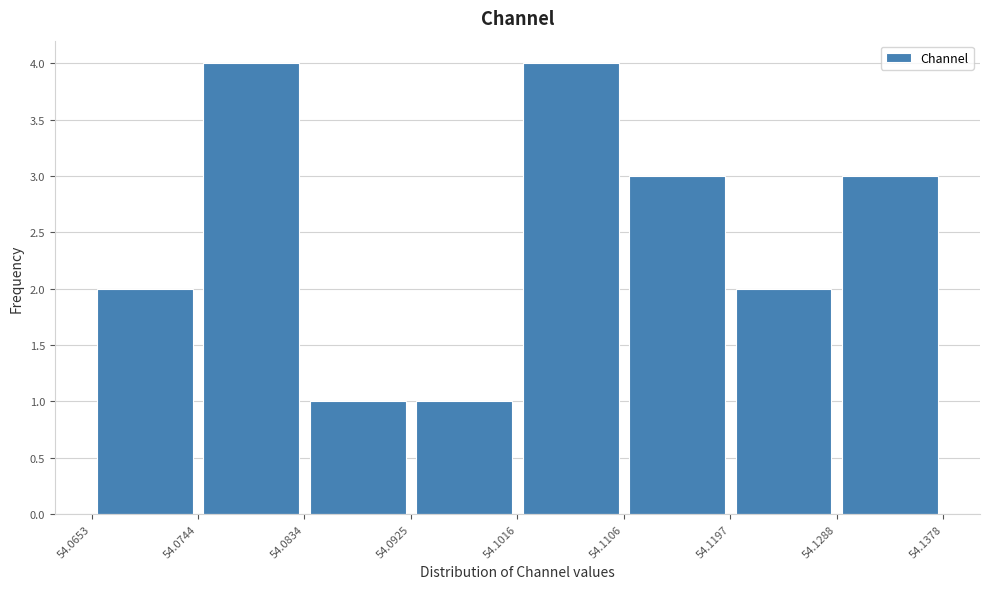

How tall is the bar that spans 54.0834 to 54.0925 on the x-axis? The values are not printed on the chart, so give them approximately, as read against the axis.

1